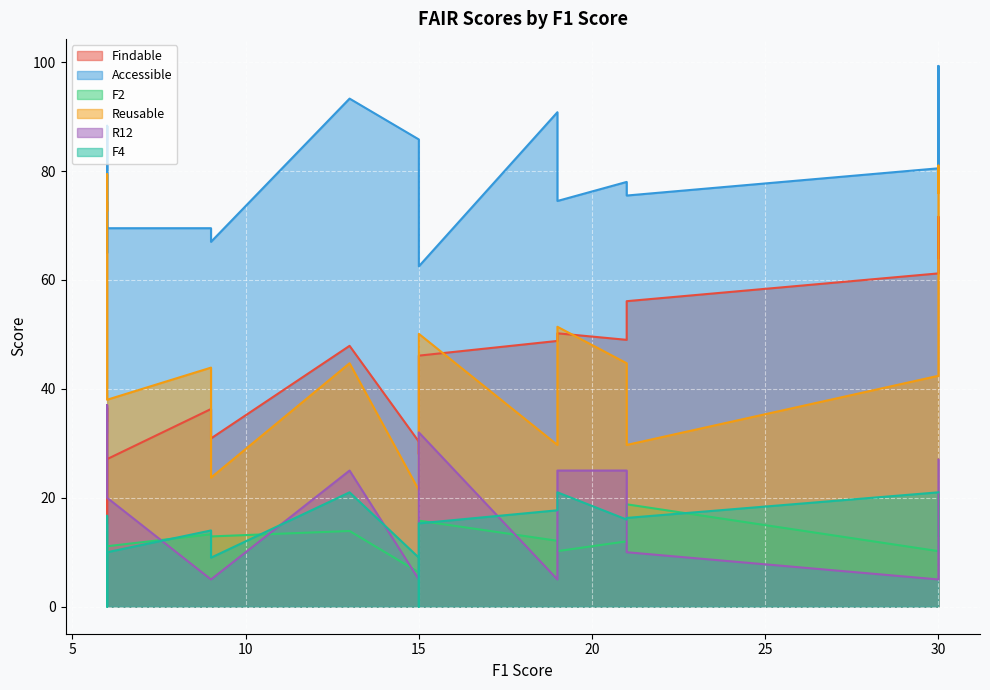

What are all the series names shown in the legend?

Findable, Accessible, F2, Reusable, R12, F4